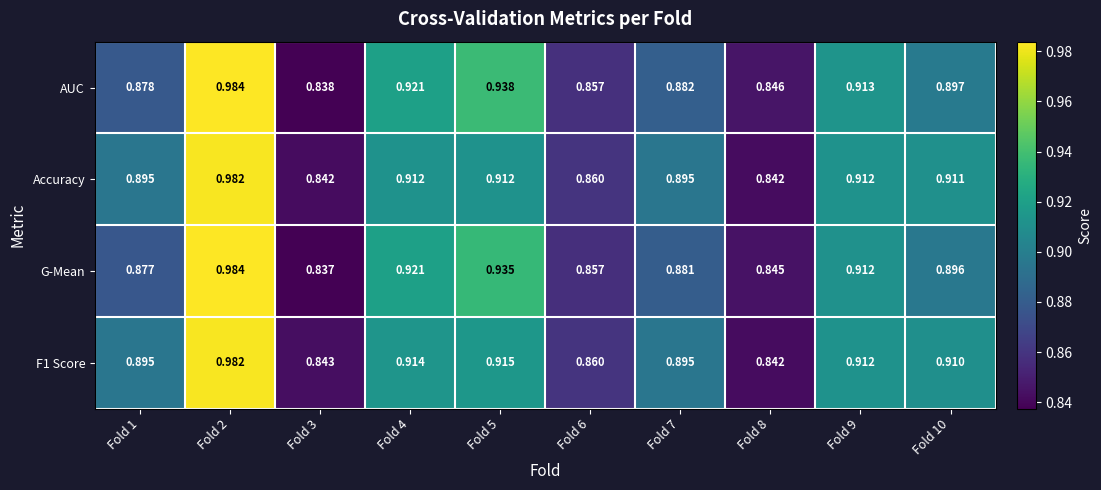

Is the value of AUC at Fold 9 greater than the value of F1 Score at Fold 2?

No